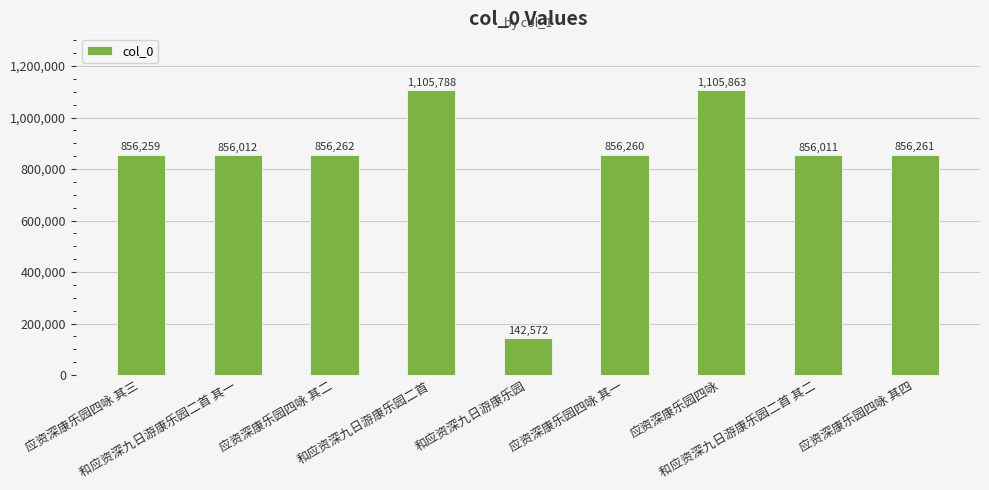

Which label corresponds to the largest value in the chart?

应资深康乐园四咏